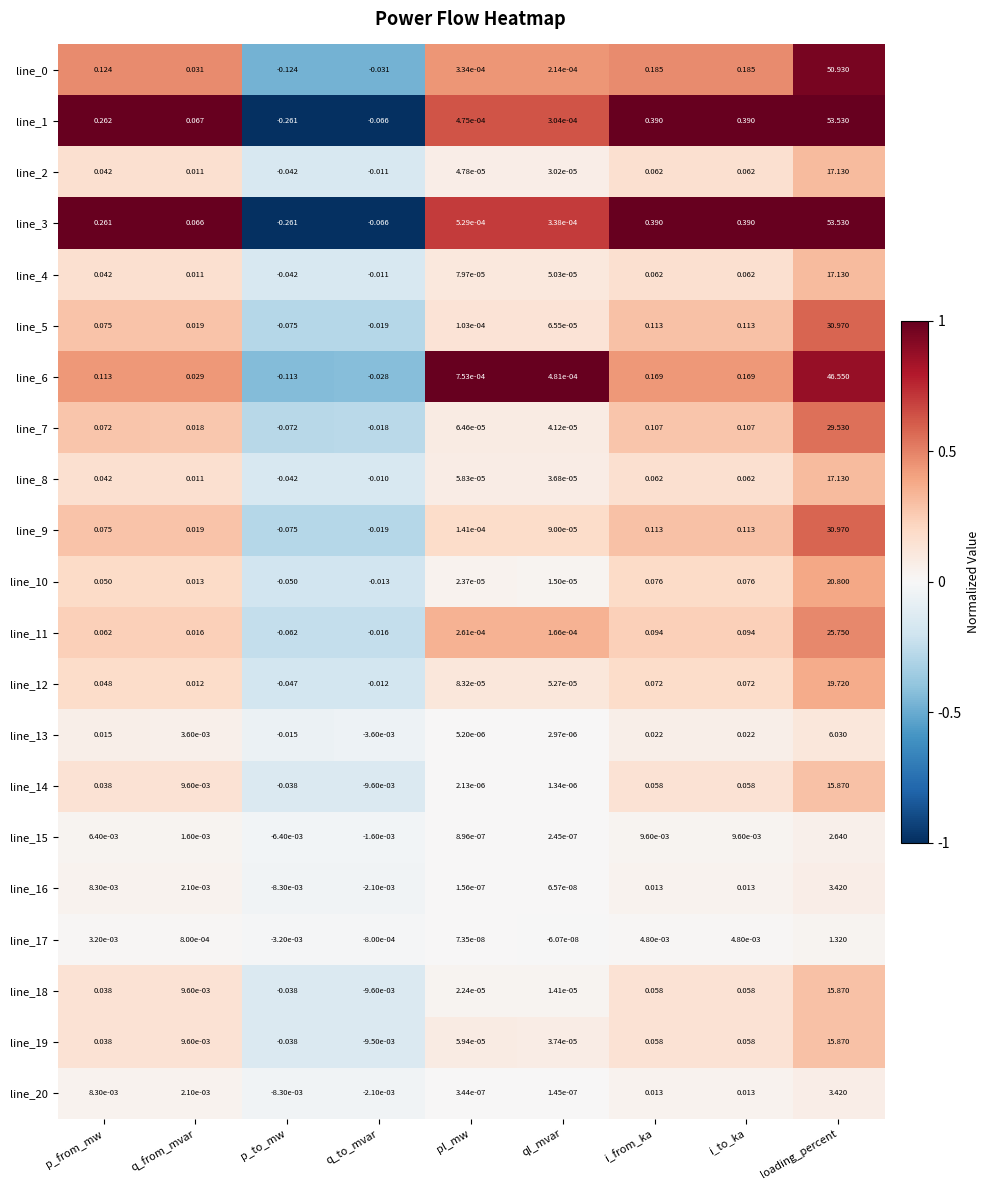

Is the value of line_6 at i_from_ka greater than the value of line_19 at i_from_ka?

Yes